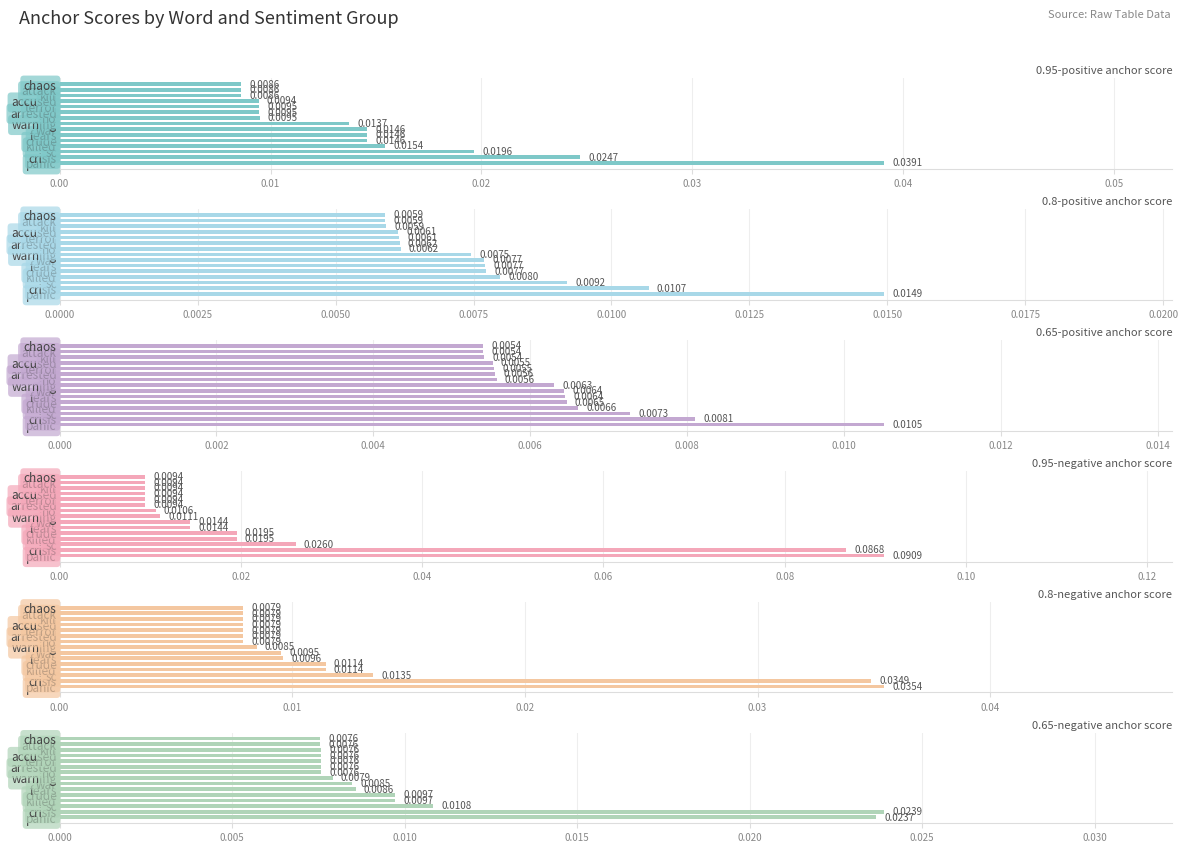

What is the total value across all series at crude?

0.1